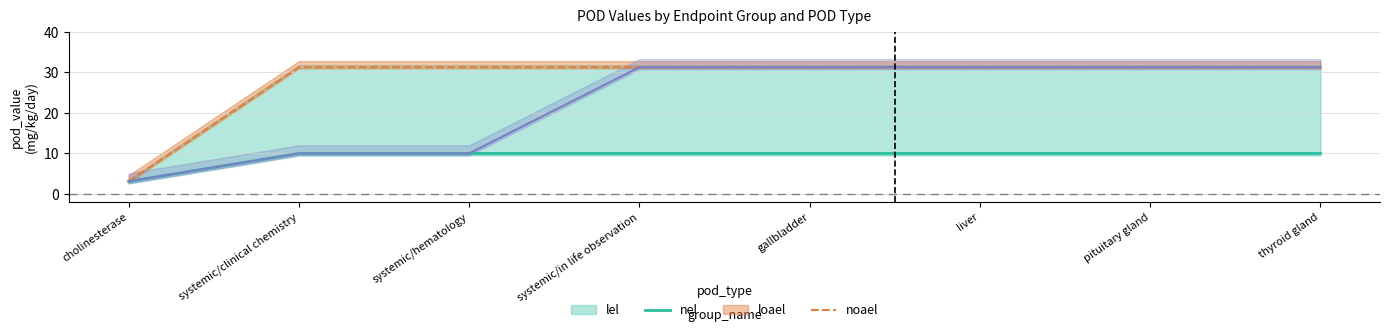

What is the label of the 7th point from the left?

pituitary gland